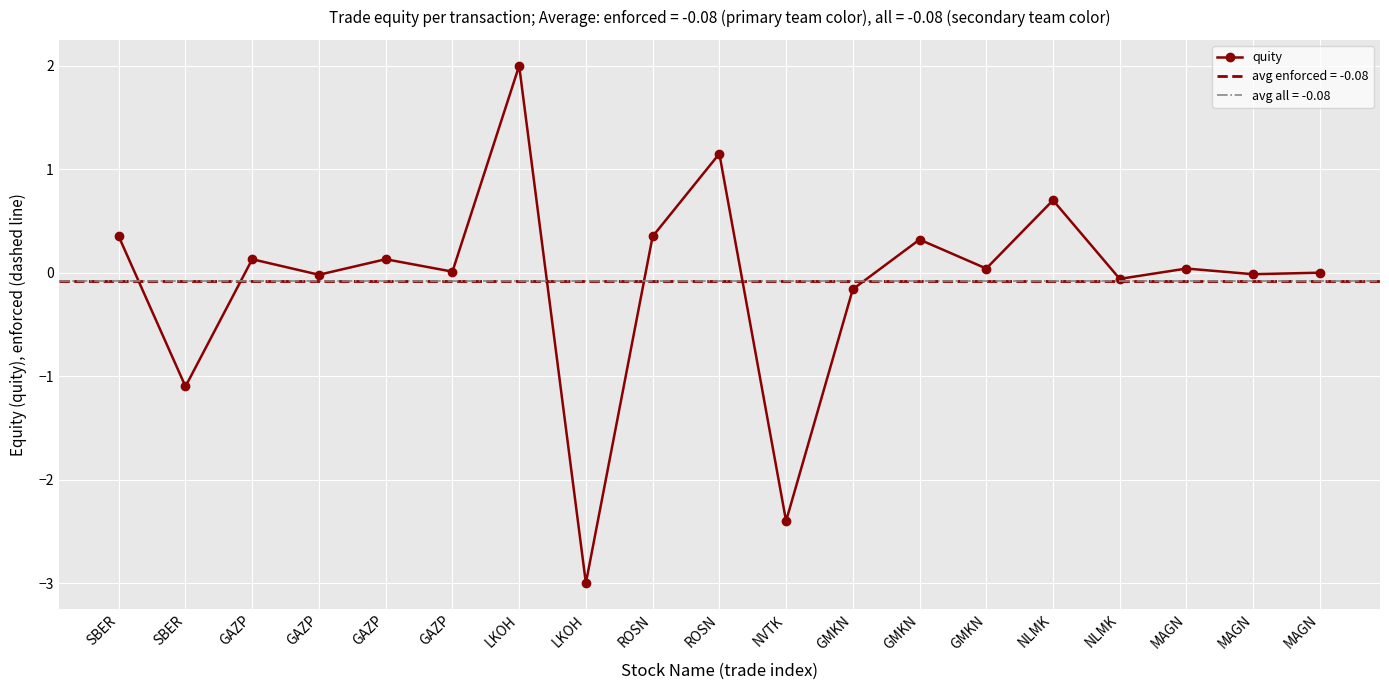

Reading left to right, list all the values displayed in this chart.

0.3	-1.1	0.1	-0.0	0.1	0.0	2.0	-3.0	0.3	1.1	-2.4	-0.2	0.3	0.0	0.7	-0.1	0.0	-0.0	0.0